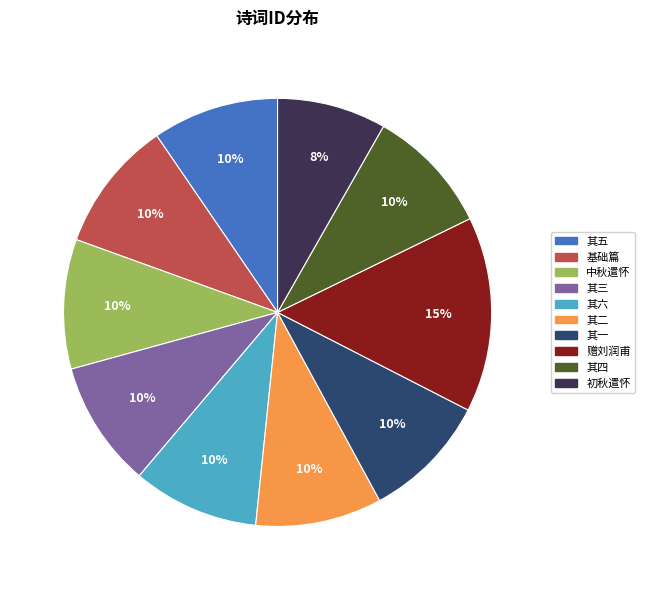

To the nearest percent, what is the average slice percentage?

10%